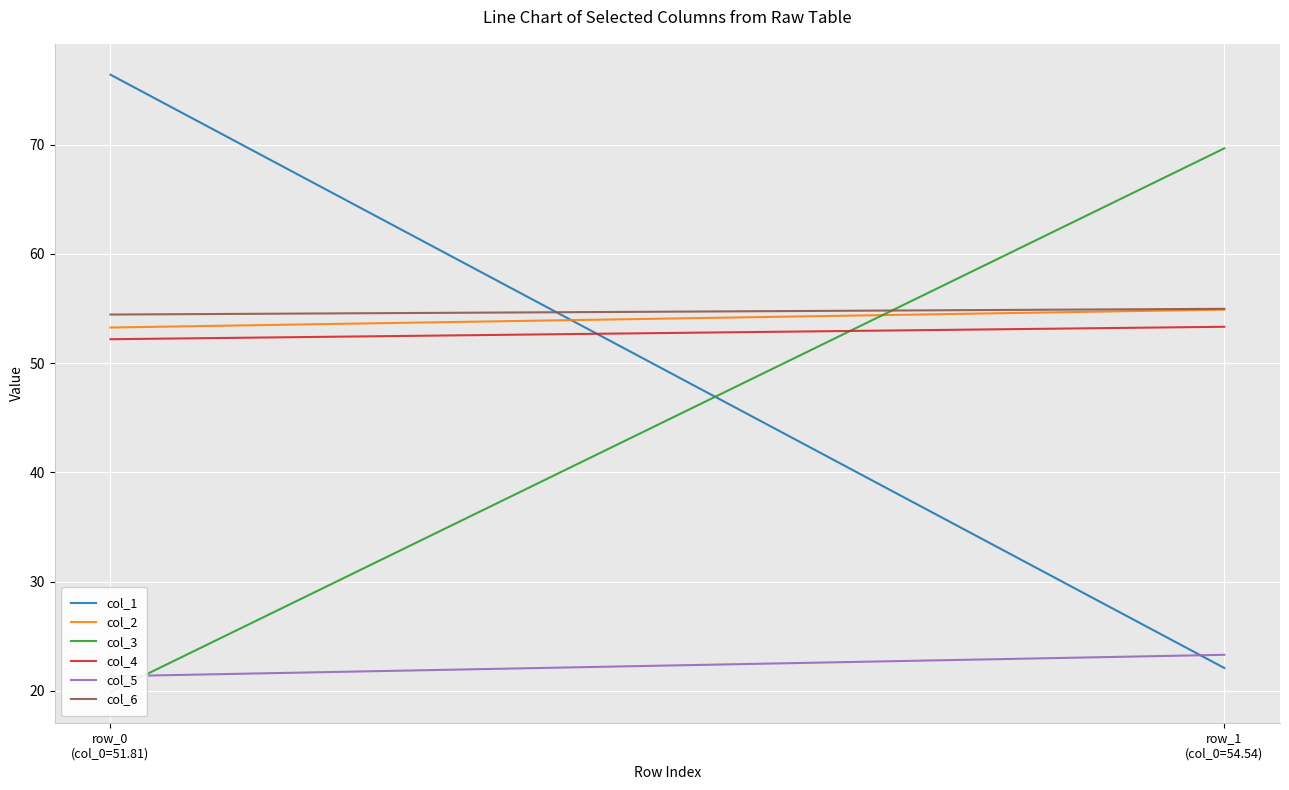

Between row_1
(col_0=54.54) and row_0
(col_0=51.81), which is larger?

row_0
(col_0=51.81)